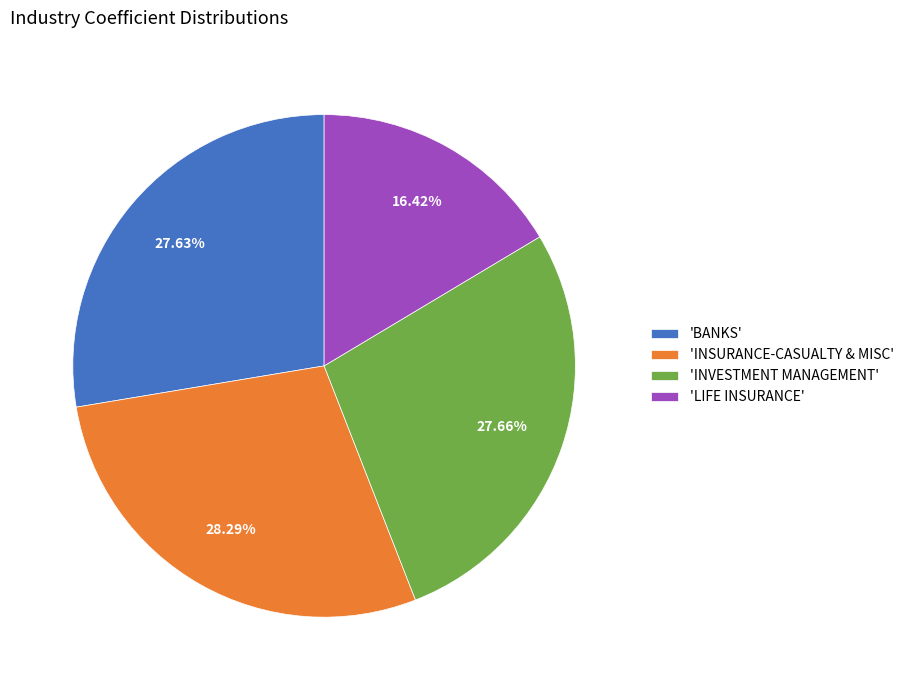

Which slice is the smallest?

'LIFE INSURANCE'